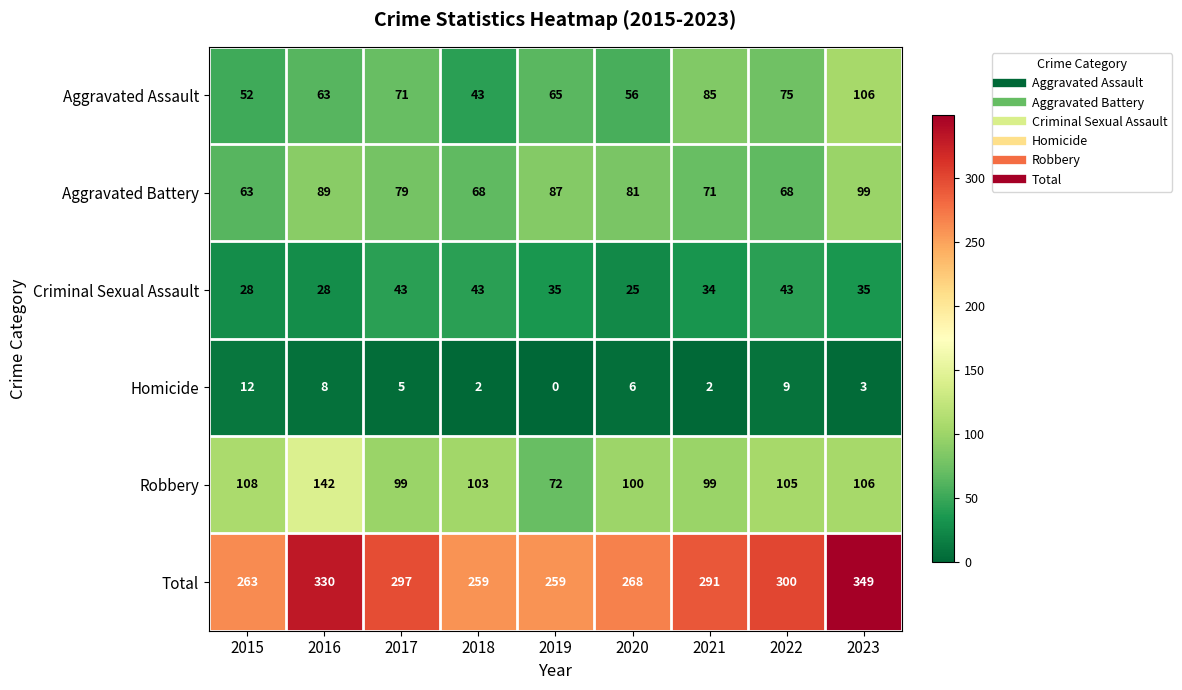

The value of Aggravated Assault at 2017 is 71. True or false?

True